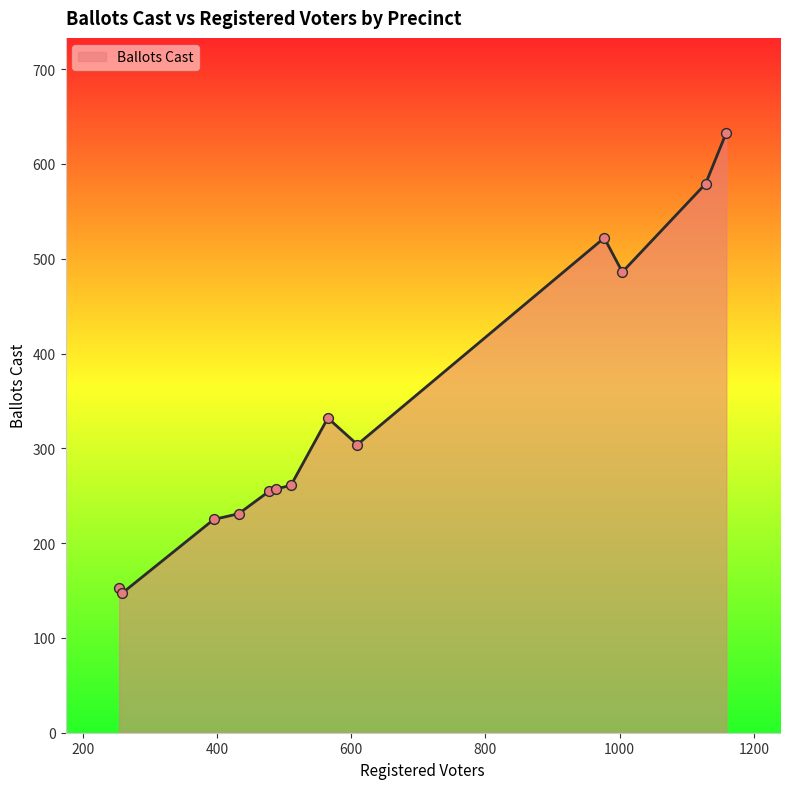

What is the smallest value displayed?

147